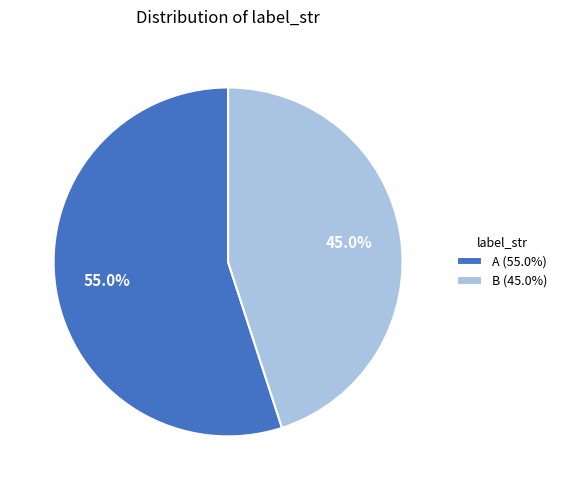

What is the smallest slice in the pie chart?

B